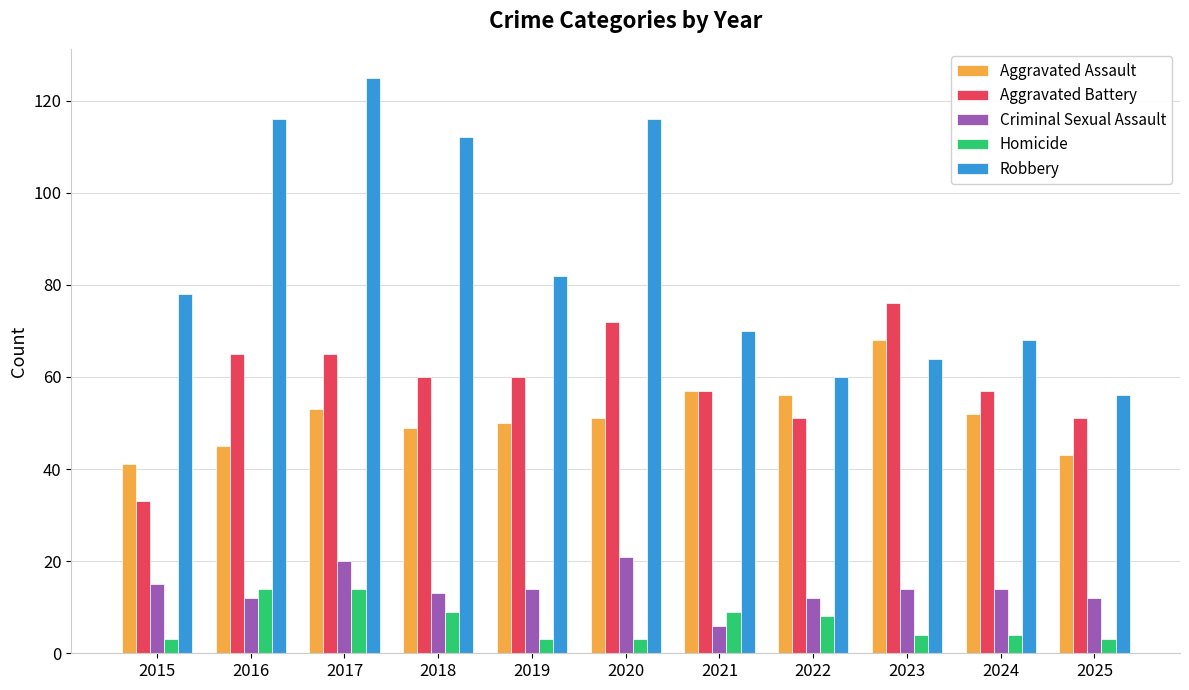

What is the difference between the maximum and minimum values in the Aggravated Assault series?

27